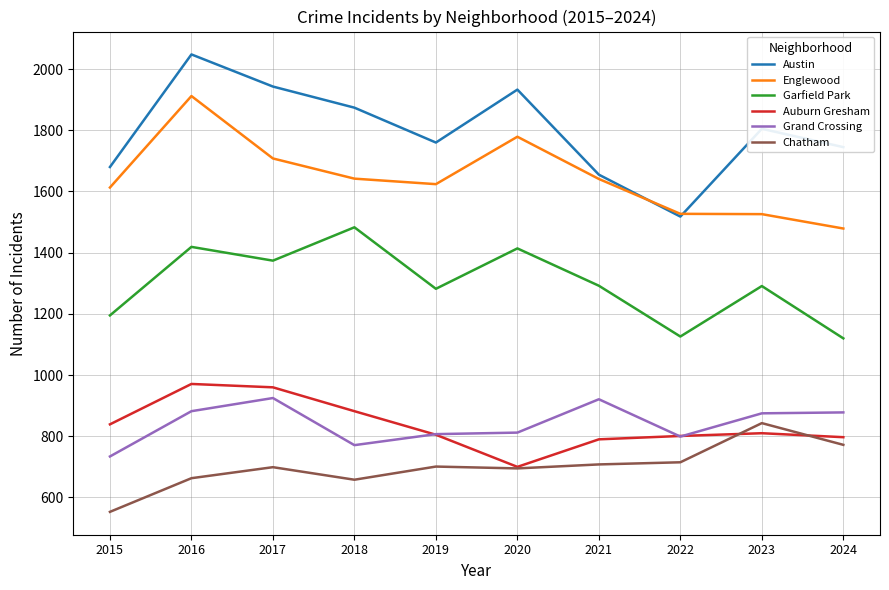

What is the difference between the Austin values at 2020 and 2017?

10